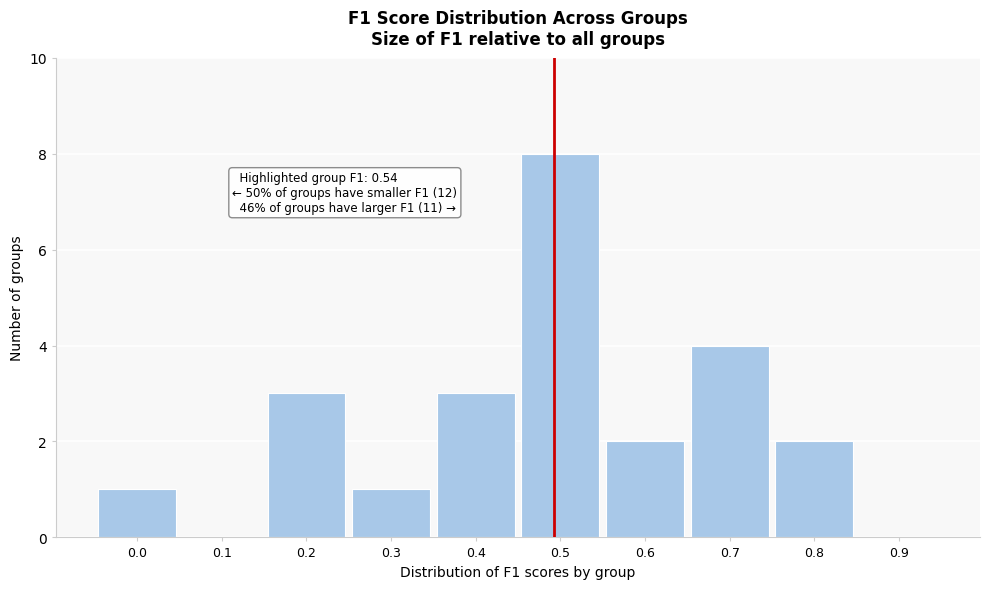

Reading left to right, transcribe all the data shown in this chart.

0.0=1	0.1=0	0.2=3	0.3=1	0.4=3	0.5=8	0.6=2	0.7=4	0.8=2	0.9=0